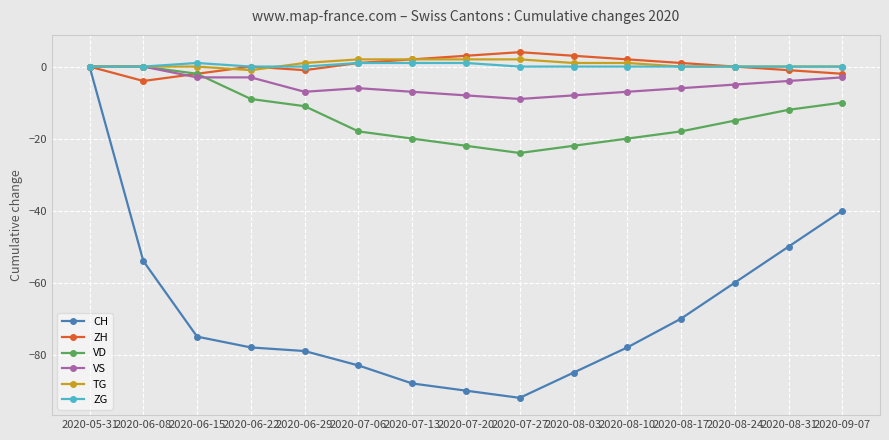

What is the label of the 15th point from the left?

2020-09-07